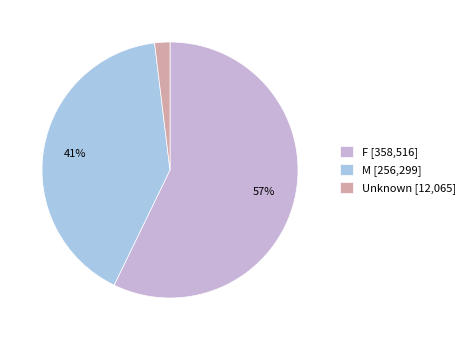

How many segments does this pie chart have?

3